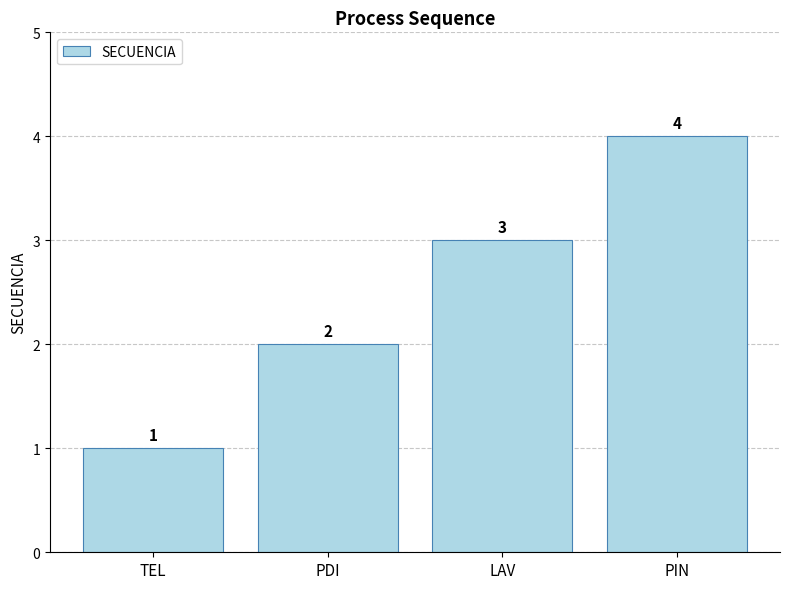

True or false: the data shows 4 at PDI.

False